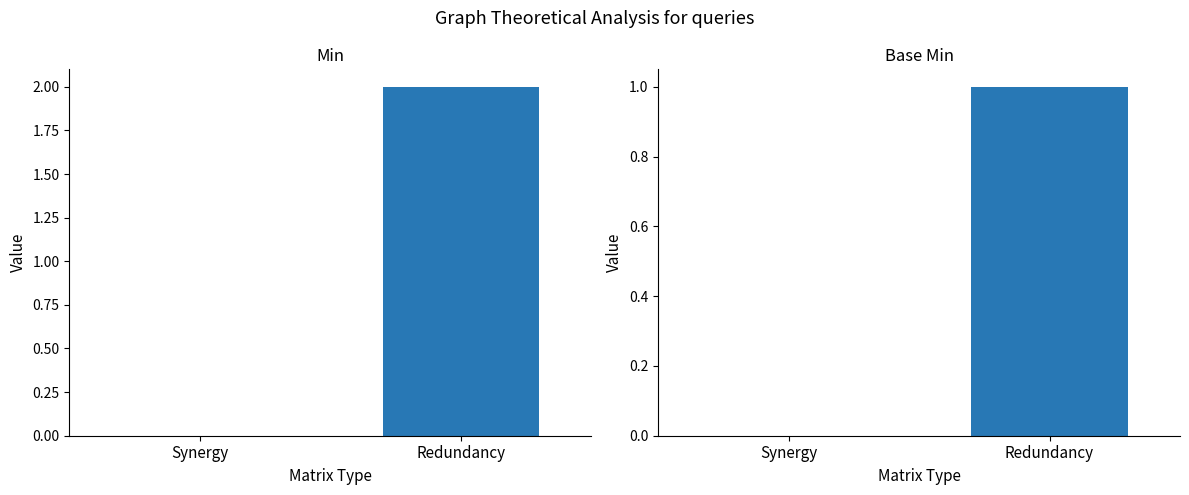

What are all the series names shown in the legend?

Min, Base Min